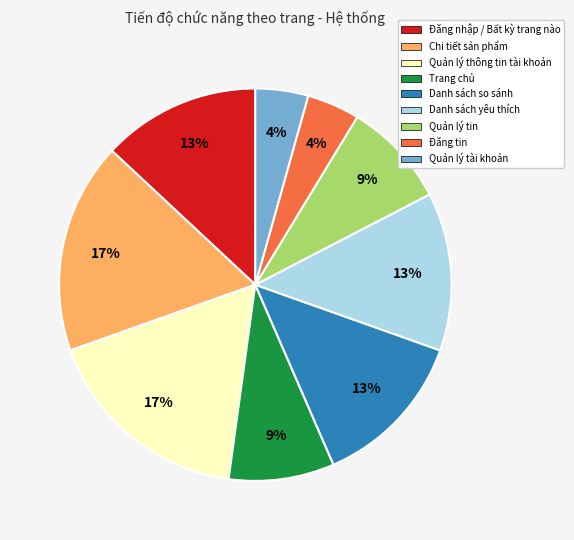

Is it true that Chi tiết sản phẩm is 17% of the pie?

True